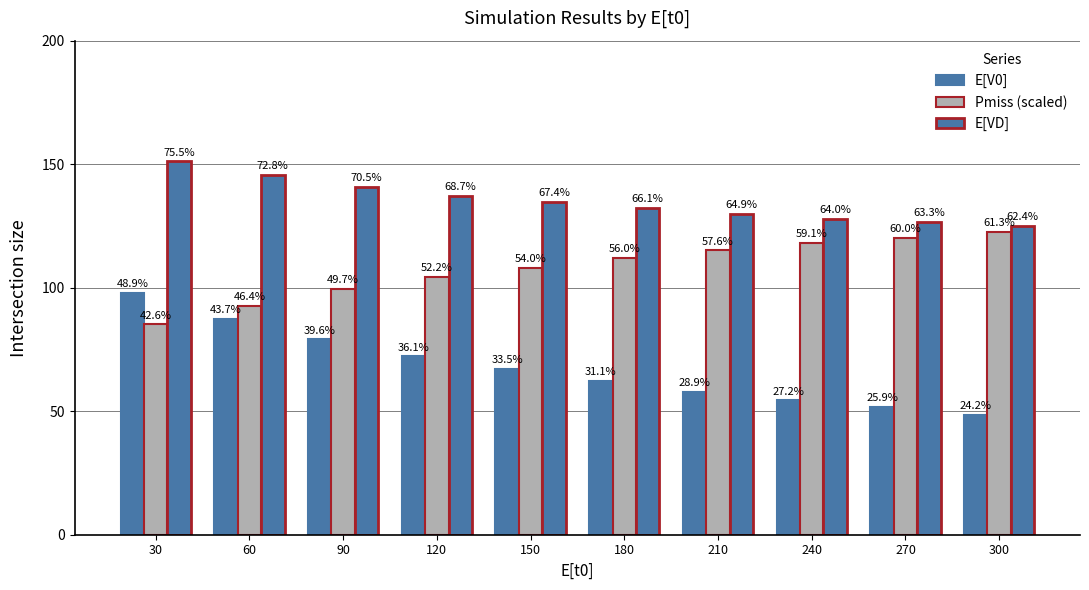

At 90, list the series in order from smallest to largest.

E[V0], Pmiss (scaled), E[VD]